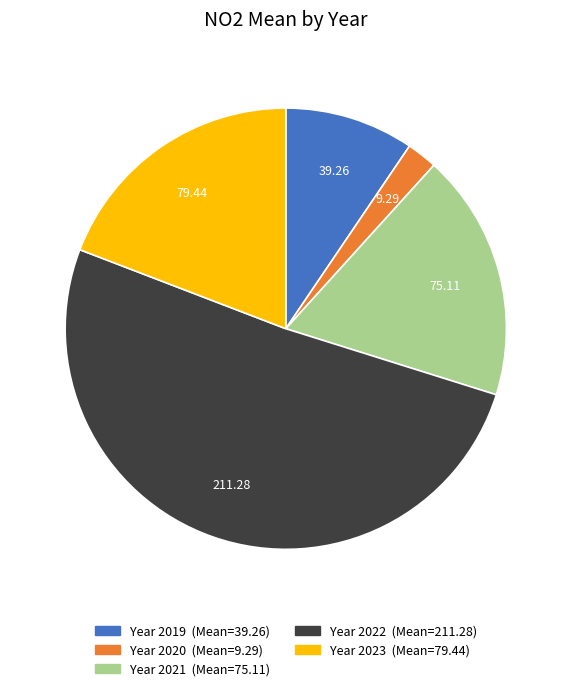

Does any single category account for the majority?

Yes